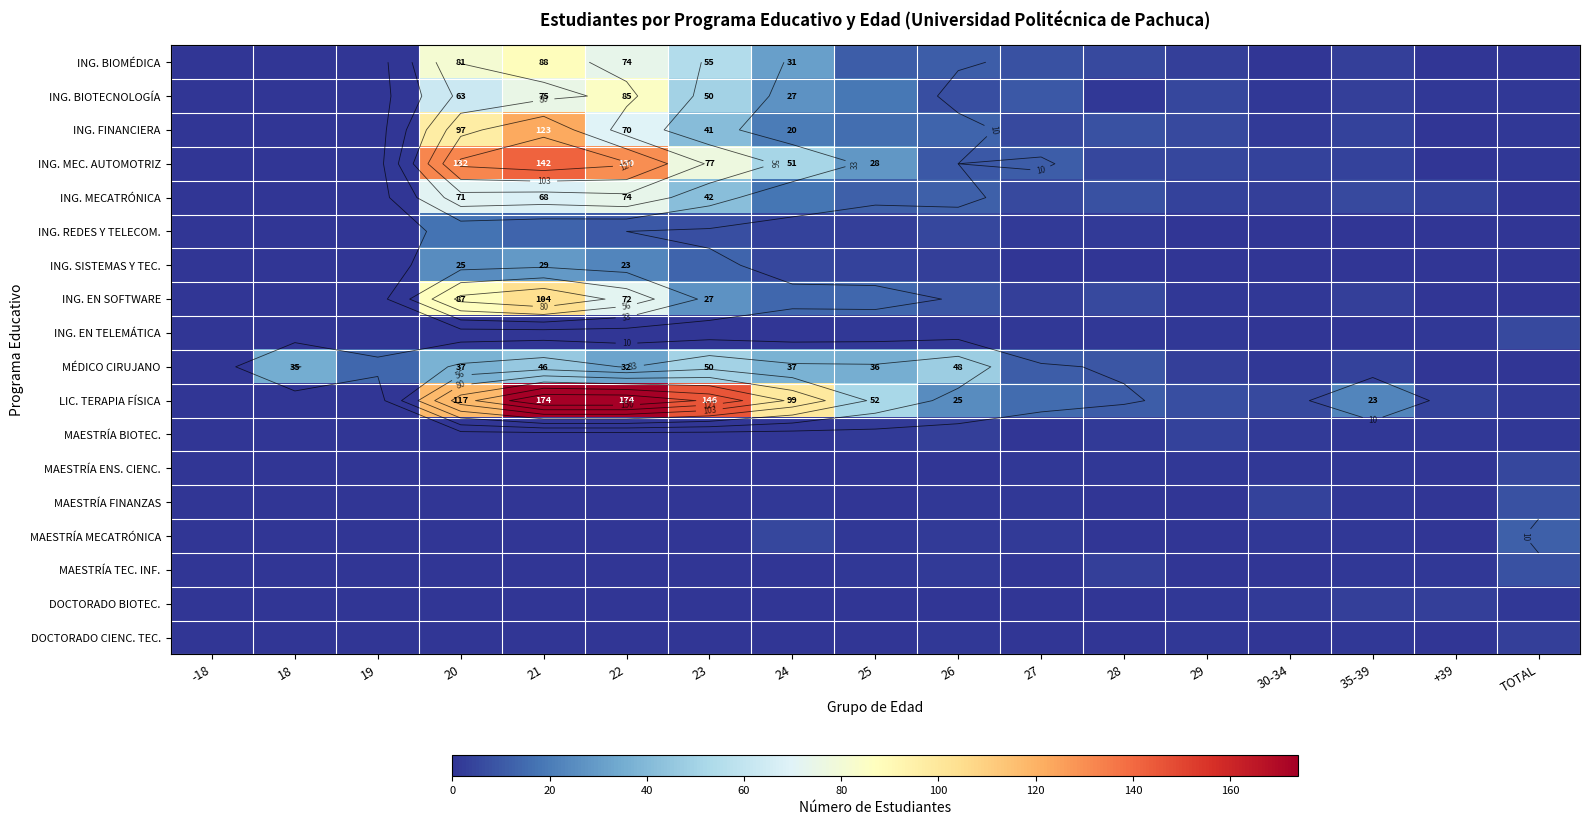

Which series has the widest spread of values?

LIC. TERAPIA FÍSICA